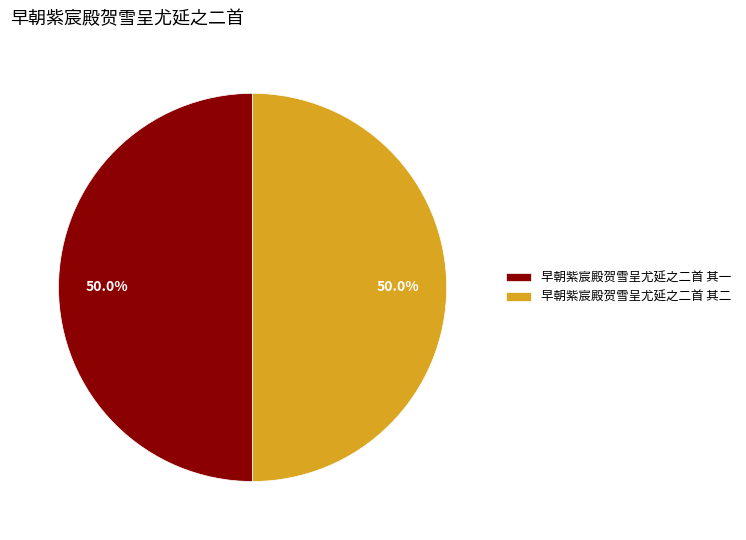

True or false: 早朝紫宸殿贺雪呈尤延之二首 其二 accounts for 50% of the total.

True